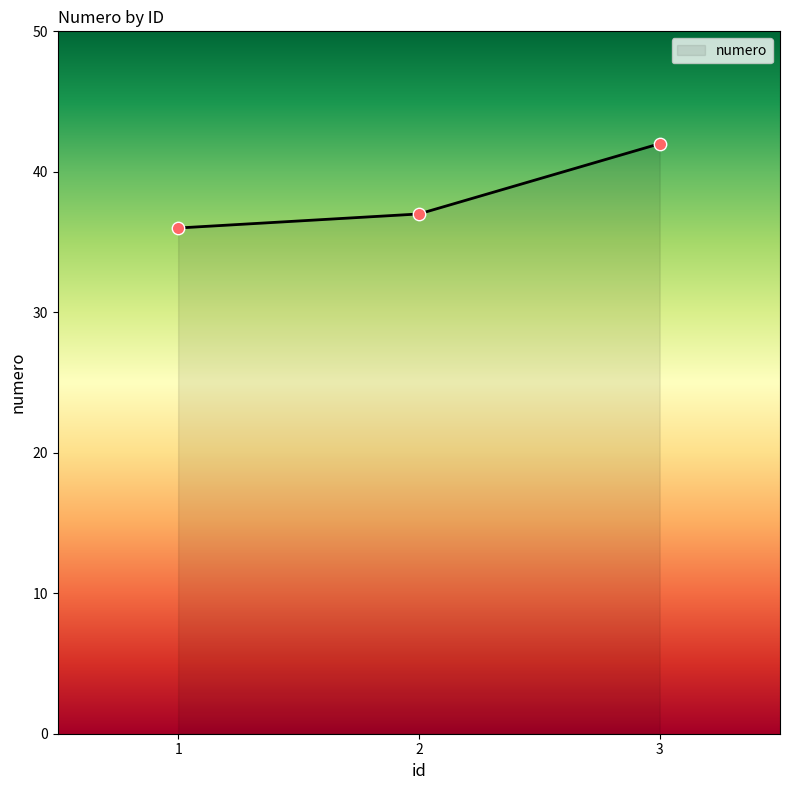

What is the change in value from 1 to 3?

+6